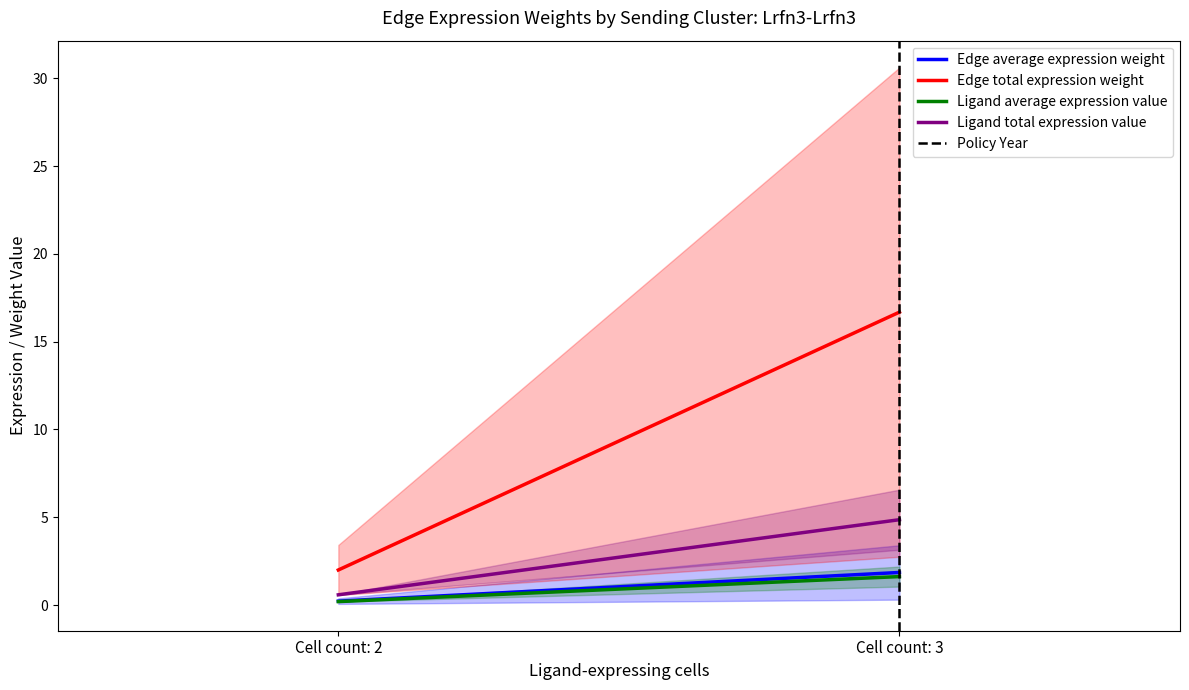

How many Ligand average expression value values are between 0 and 1?

1